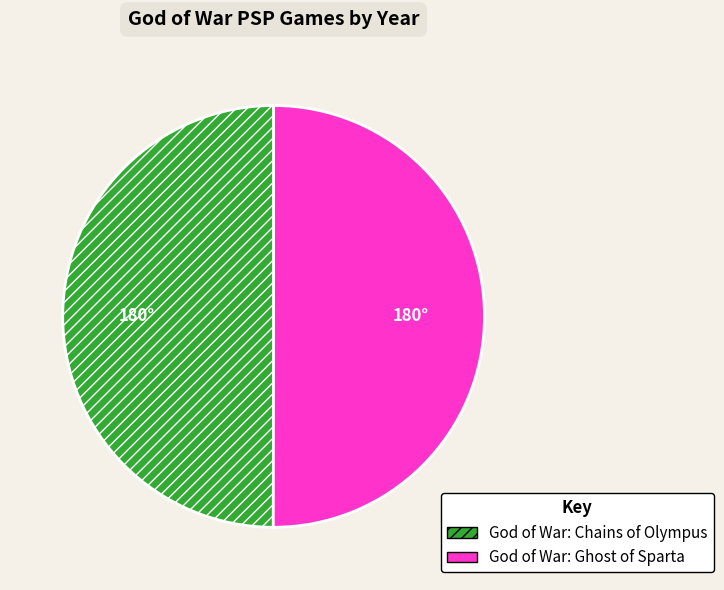

What is the ratio of the value at God of War: Ghost of Sparta to the value at God of War: Chains of Olympus?

1.0